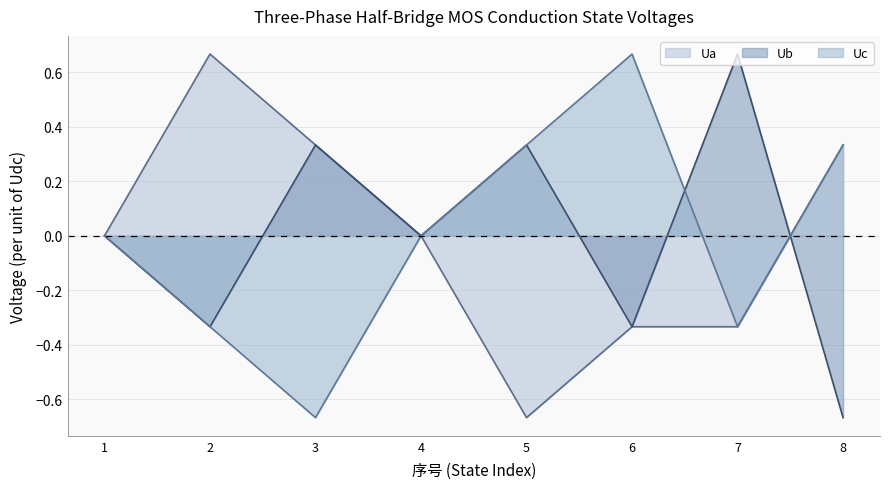

At which label does Ub first exceed 0?

3